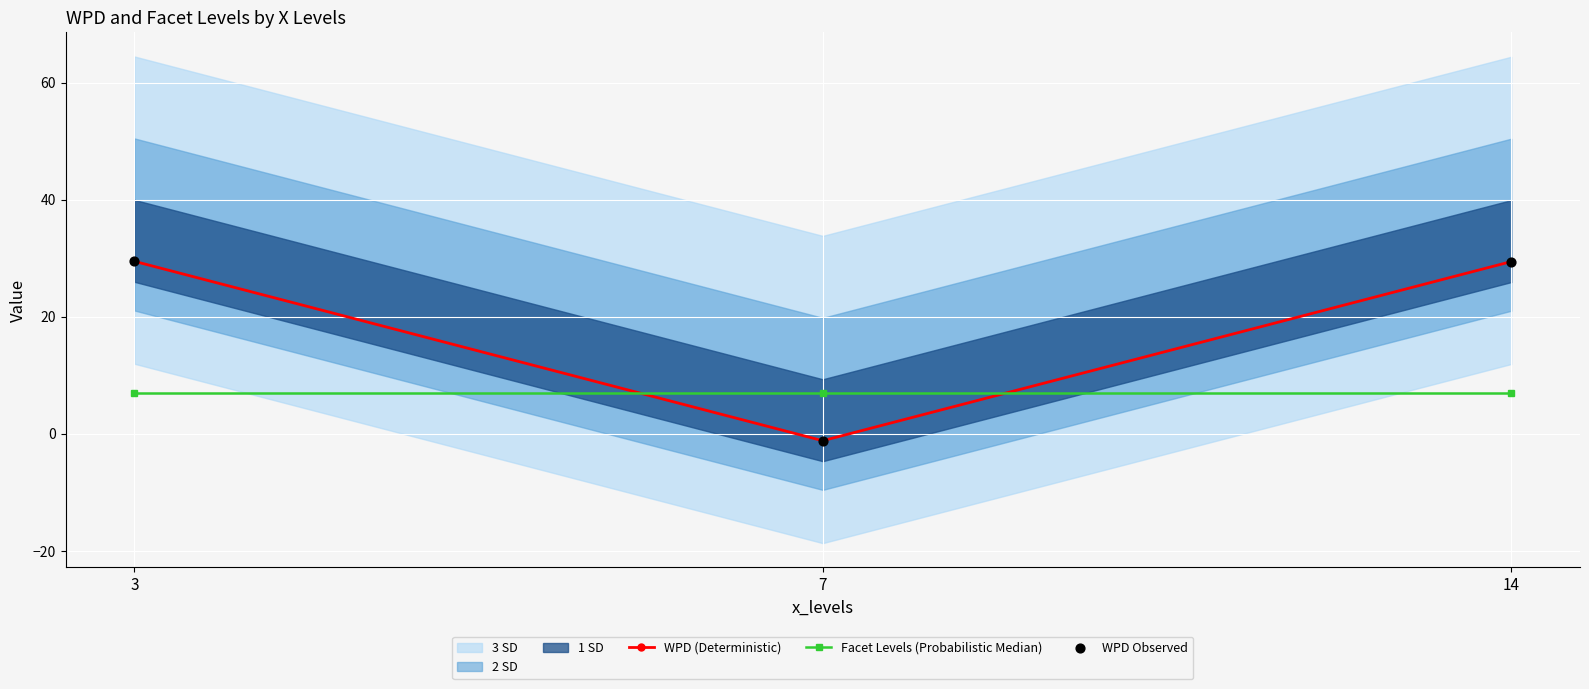

Which series has the widest spread of Y values?

WPD (Deterministic)